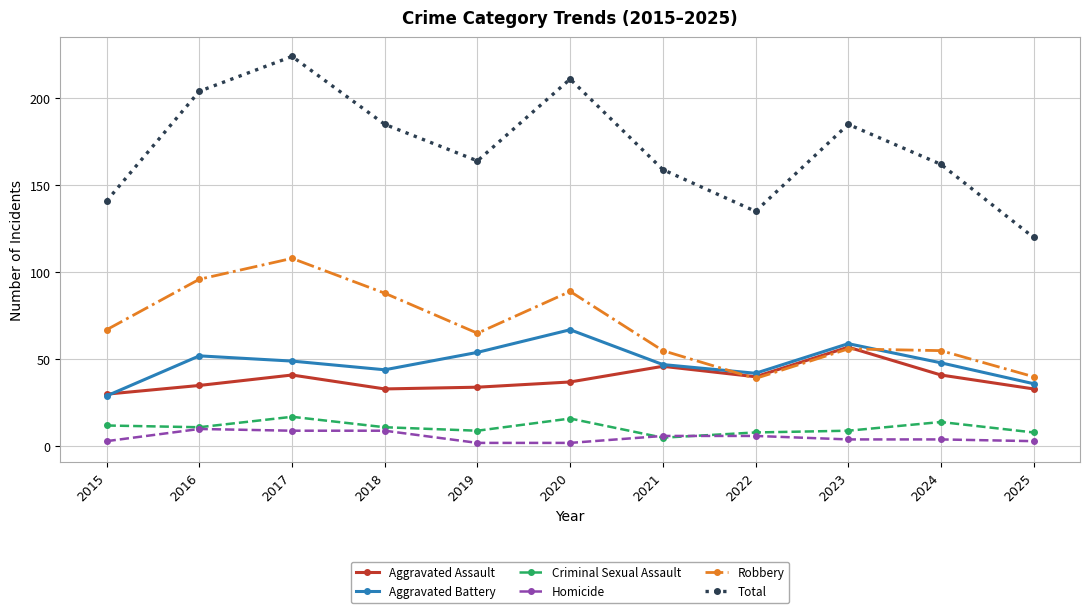

True or false: Aggravated Assault has more than 2 points higher than both neighbors.

True